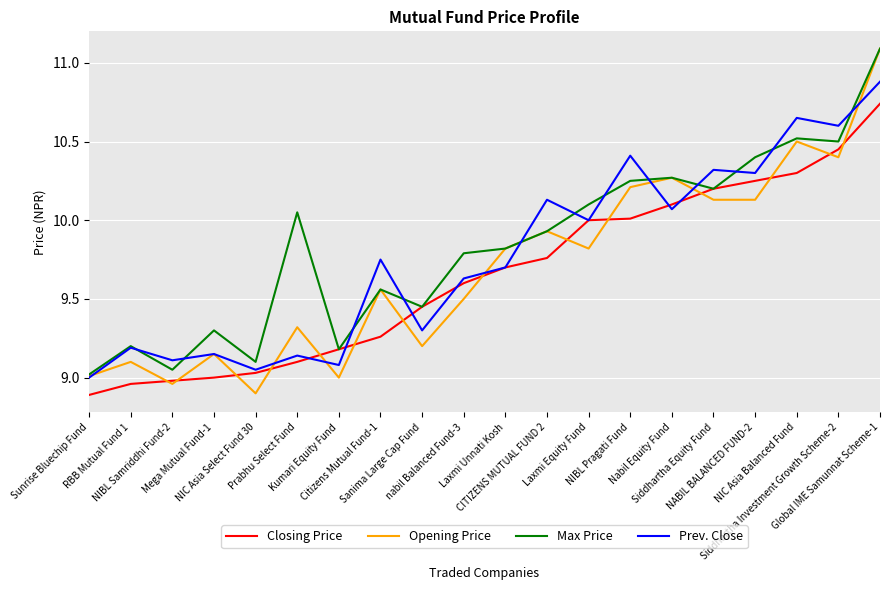

Which series has the largest range (max minus min)?

Opening Price